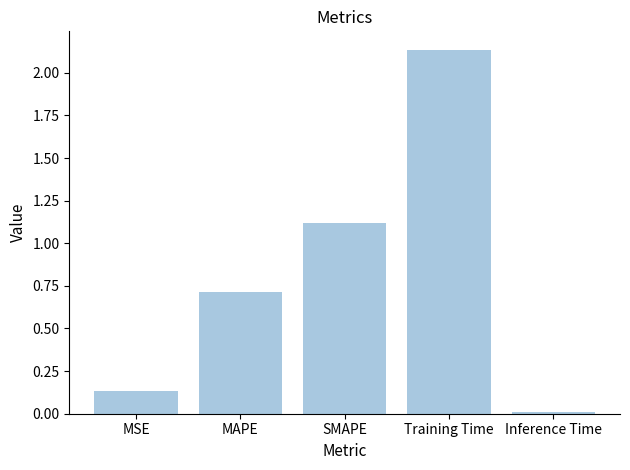

What is the ratio of the value at MAPE to the value at SMAPE?

0.6